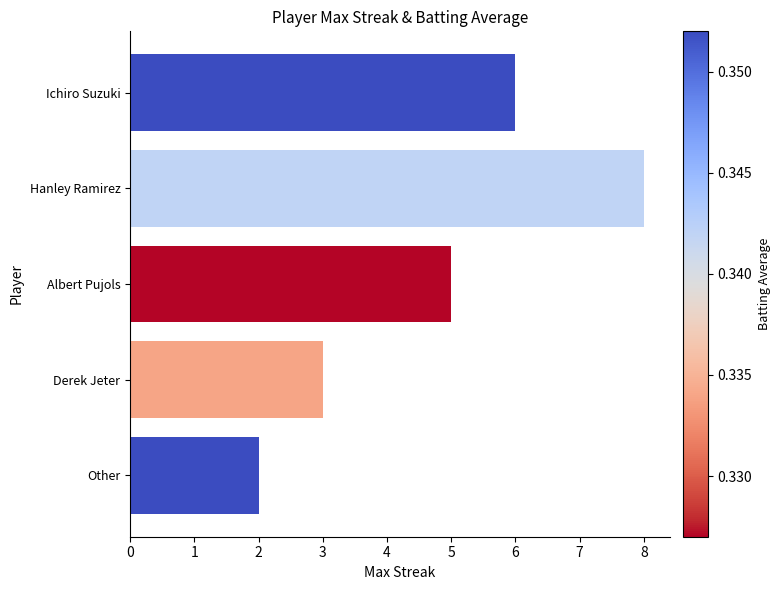

True or false: the data shows 6 at Ichiro Suzuki.

True